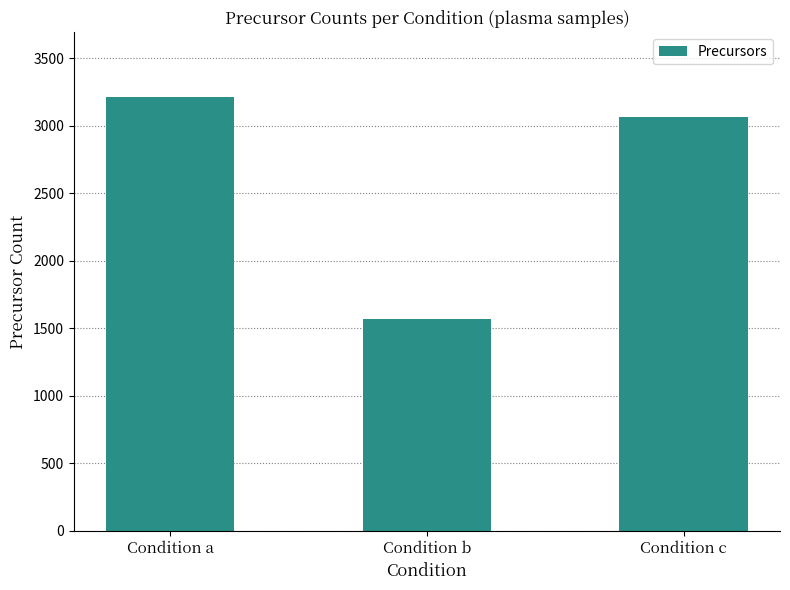

At which category does the chart reach its peak across all series?

Condition a